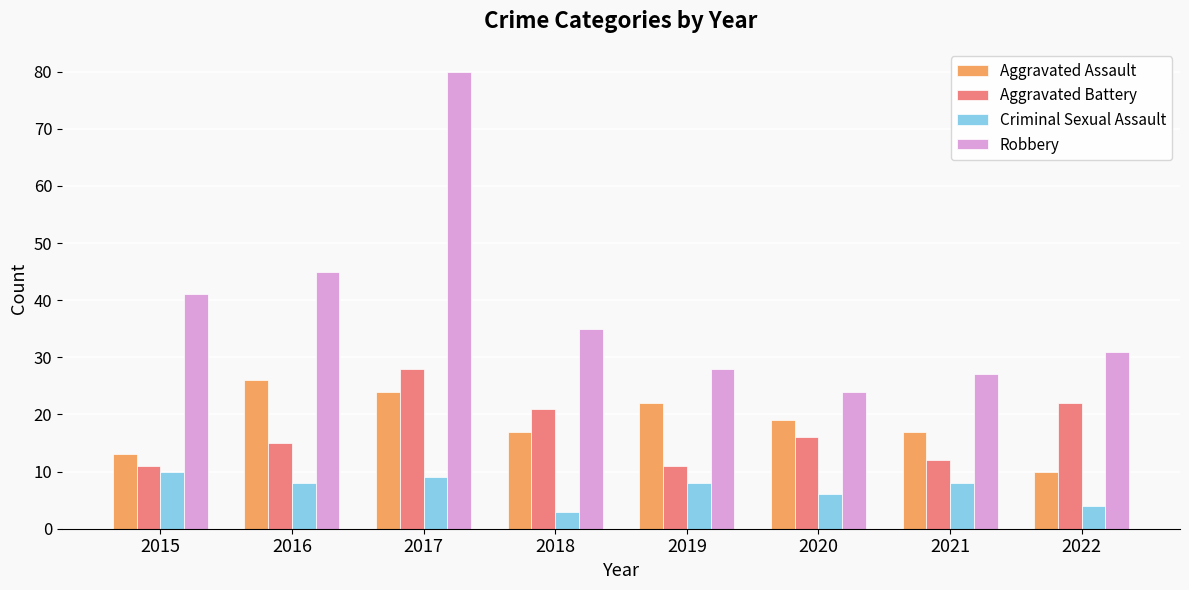

Does the chart contain any negative values?

No